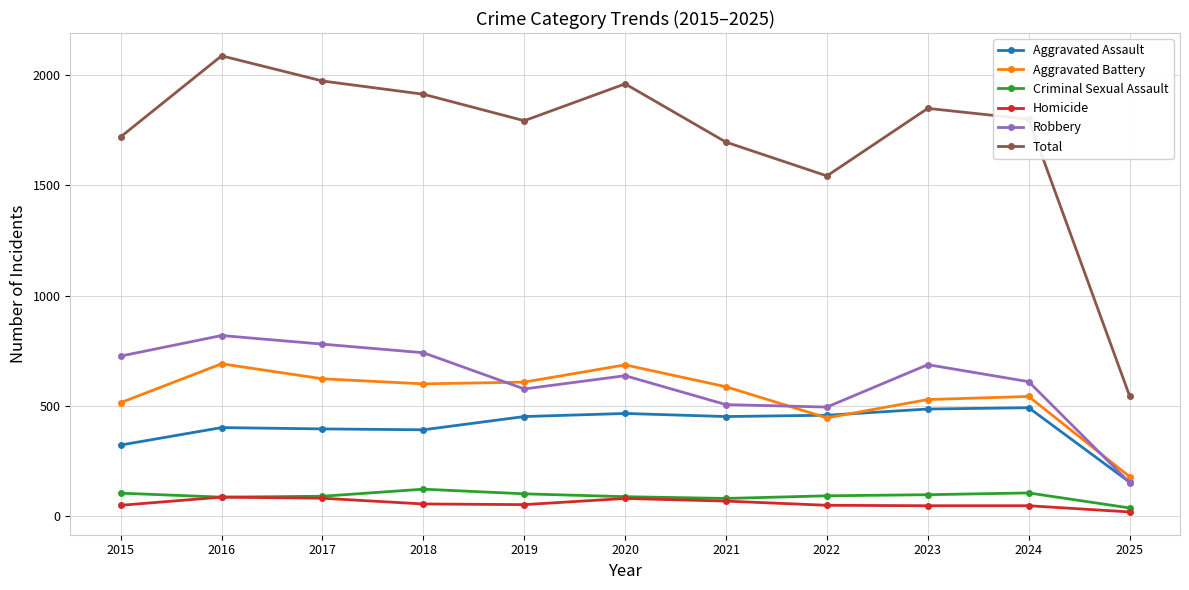

True or false: Total and Robbery cross at least once.

False